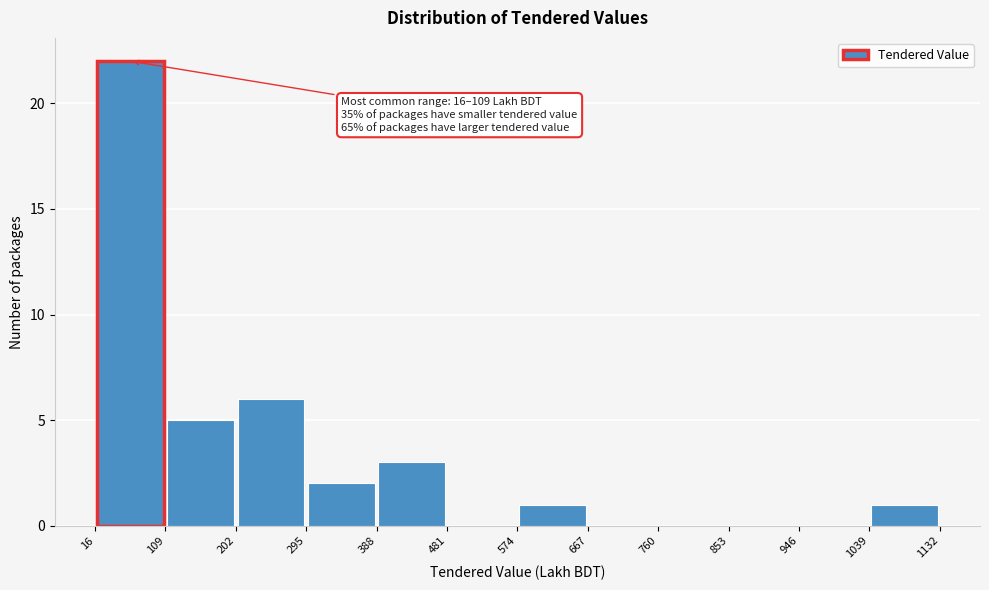

Over which range of the x-axis is the bar tallest?

16 to 109